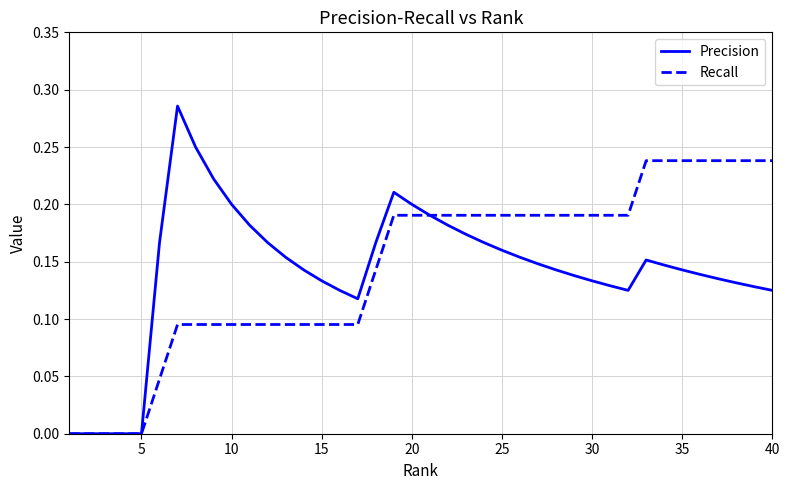

List the series in order of their peak value, highest first.

Precision, Recall